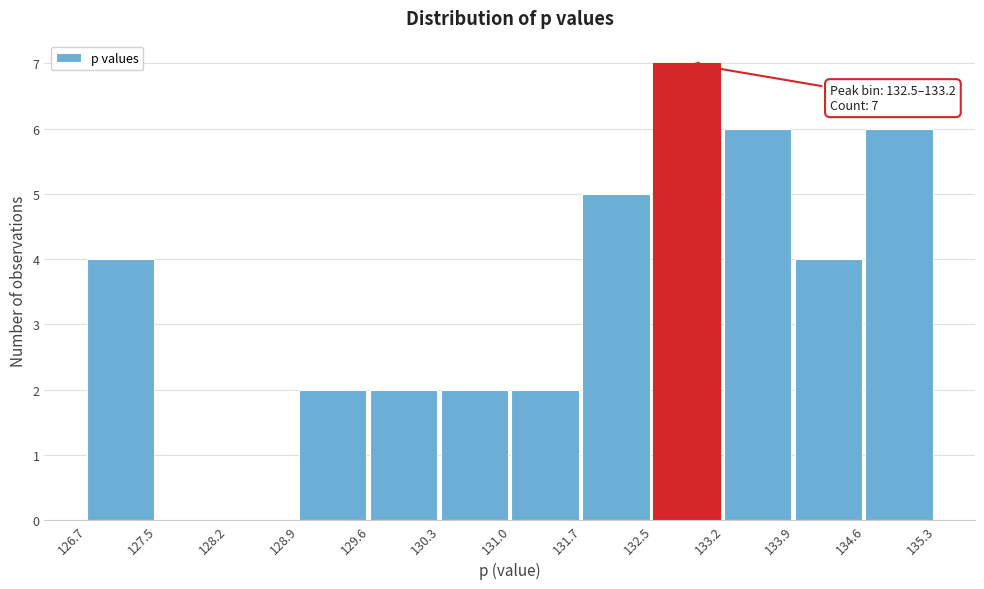

Over which range of the x-axis is the bar tallest?

132.5 to 133.2